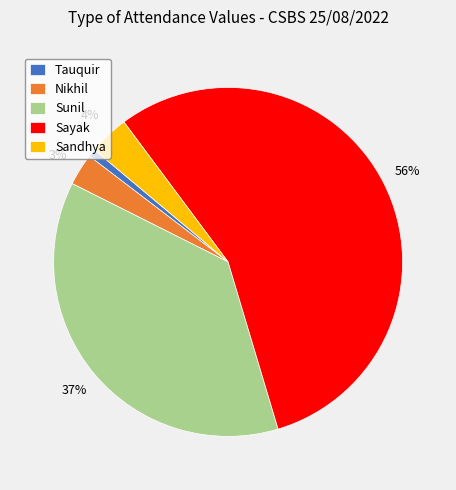

To the nearest percent, what is the difference between the Nikhil and Sandhya slice percentages?

1%